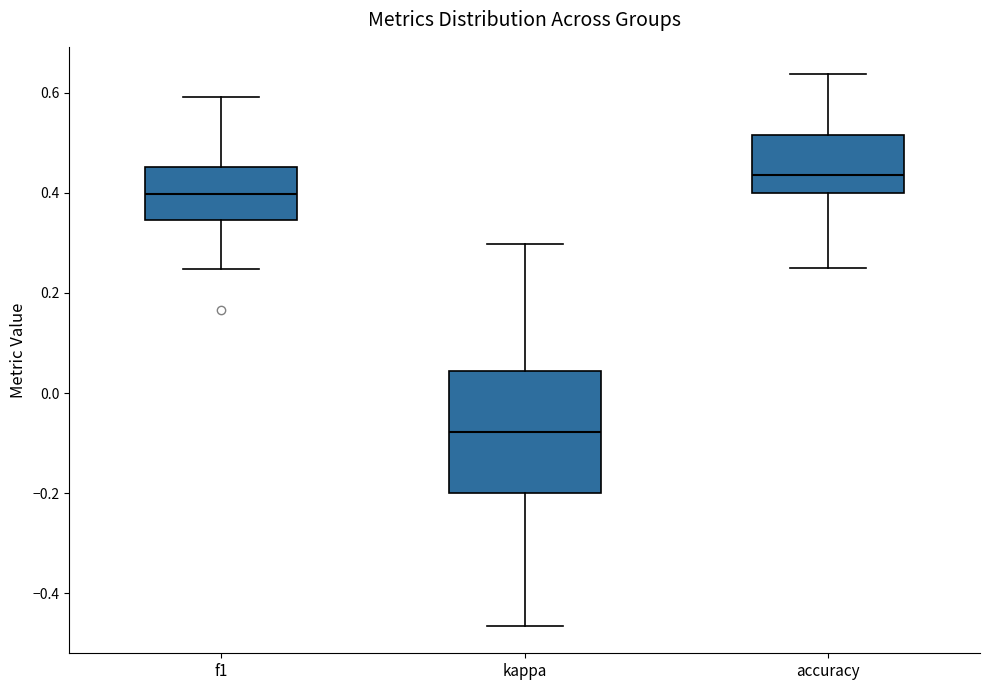

Which box is the tallest, from its lower edge to its upper edge?

kappa